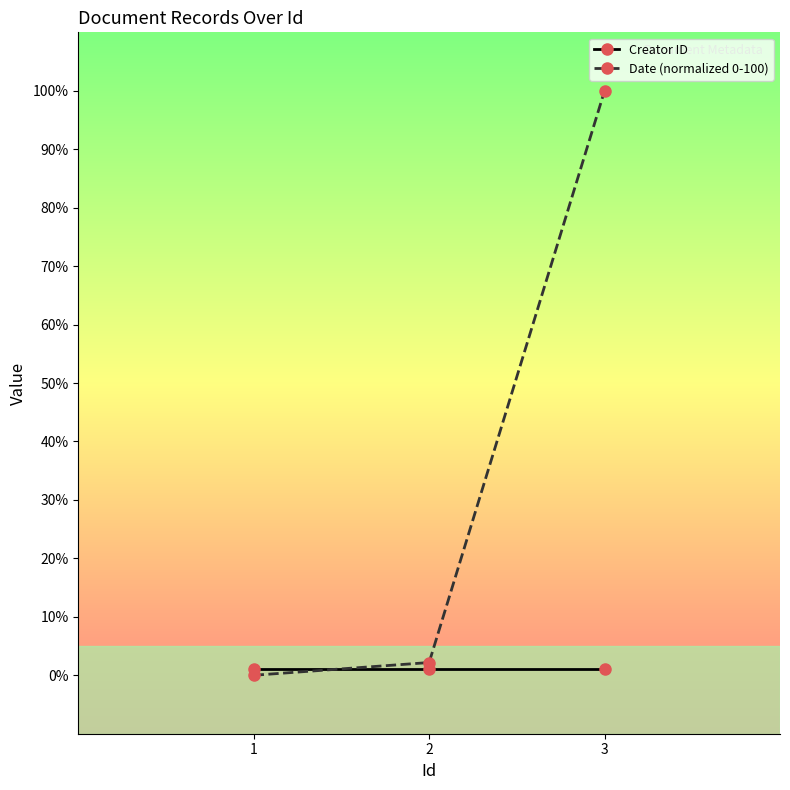

Is the value of Creator ID at 1 greater than the value of Date (normalized 0-100) at 2?

No